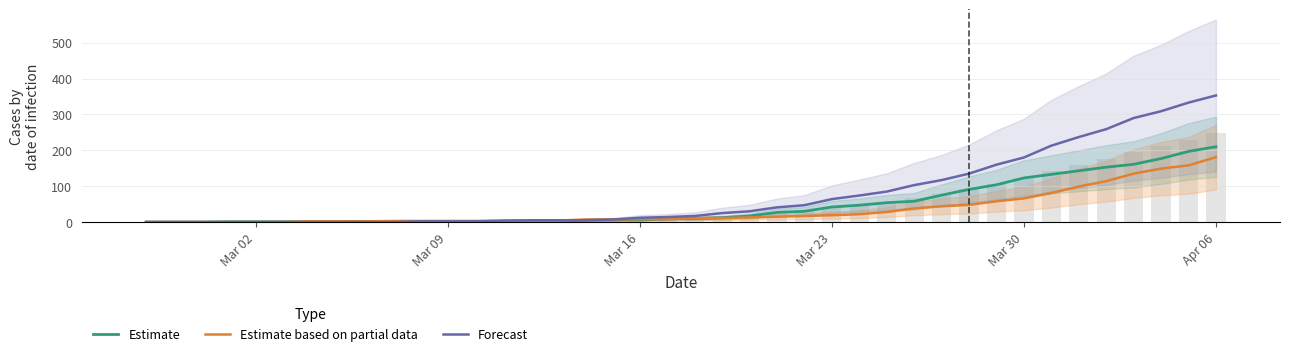

How many series are shown in this chart?

3